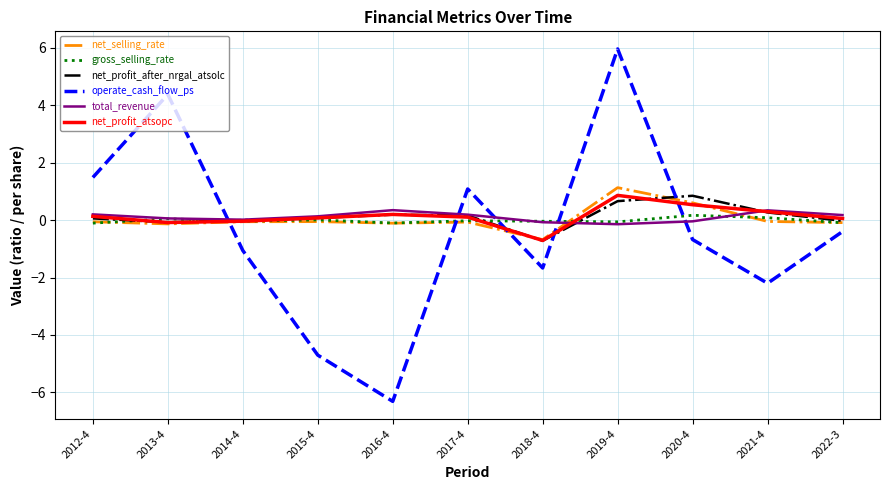

Is the value of net_profit_atsopc at 2013-4 greater than the value of net_profit_after_nrgal_atsolc at 2020-4?

No